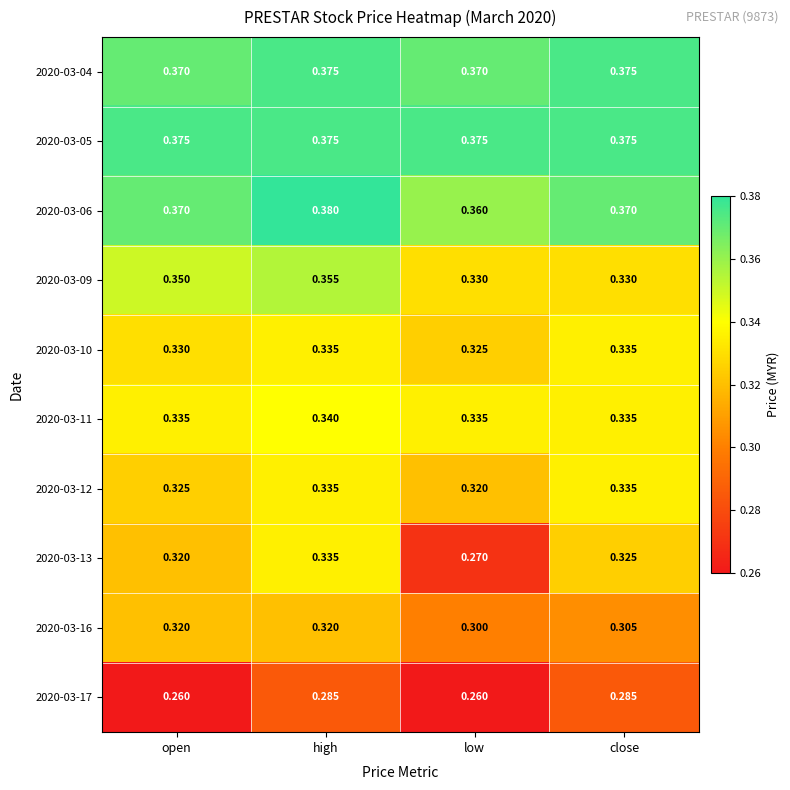

At which label does 2020-03-10 reach its minimum?

low